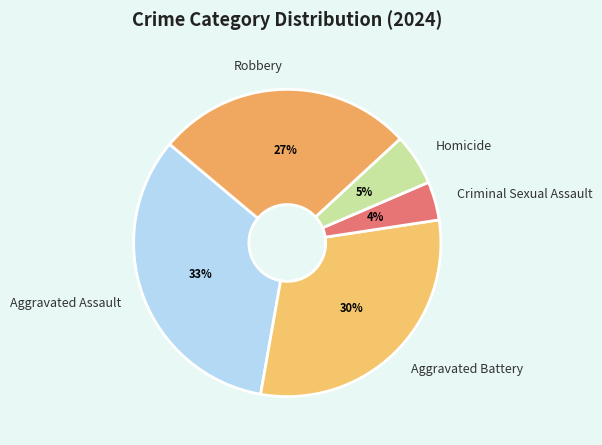

Does any single category account for the majority?

No